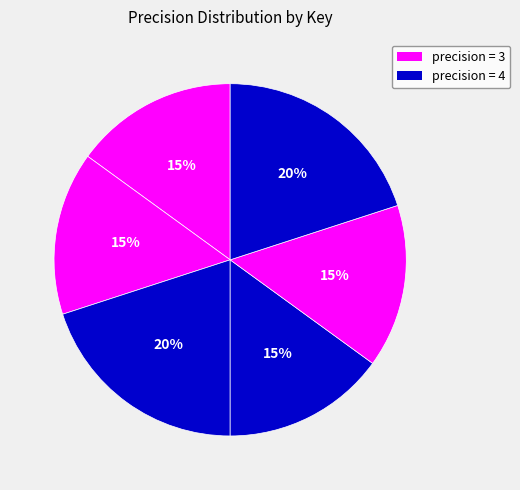

How many slices are in this pie chart?

6